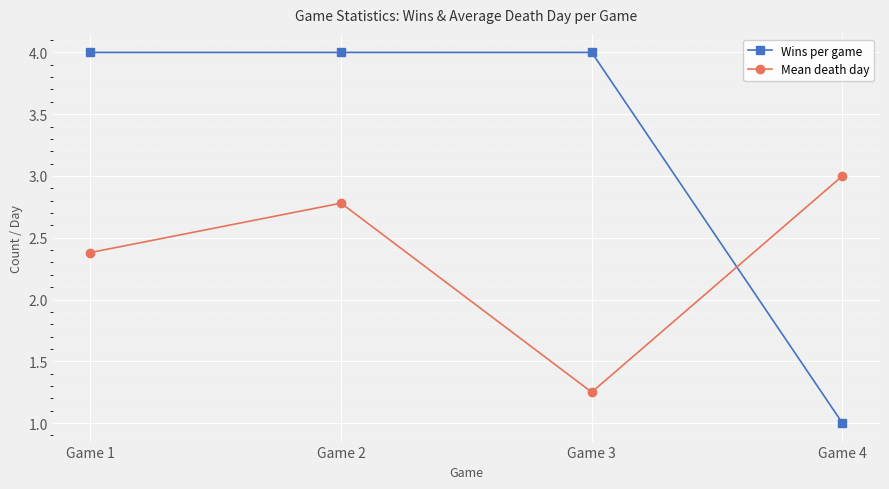

The Mean death day series shows 1.3 at Game 1. True or false?

False